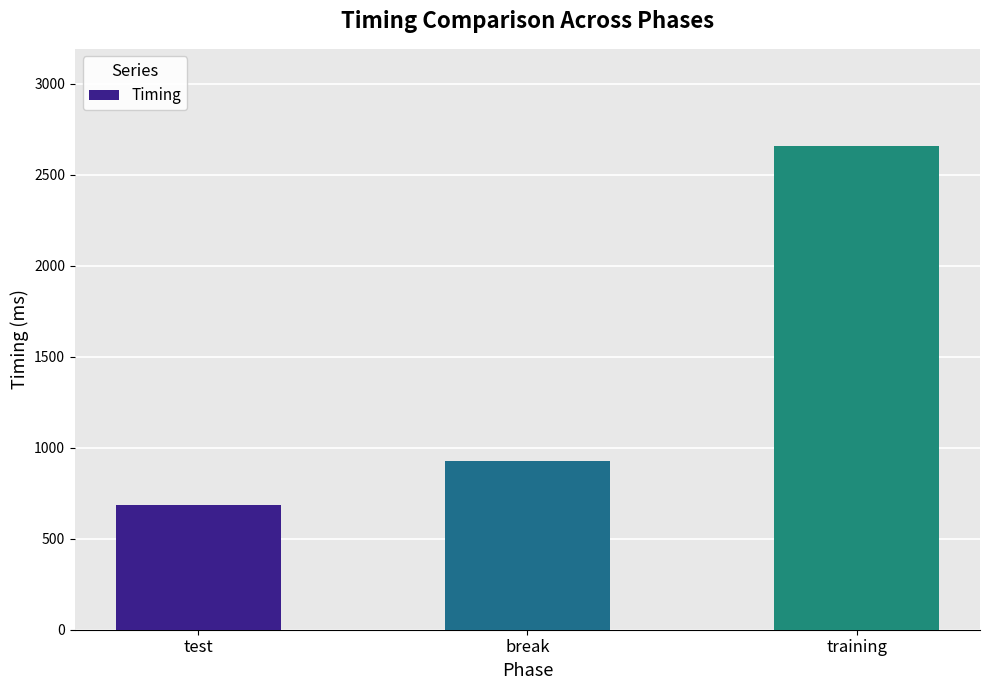

Rank the categories by value from lowest to highest.

test, break, training